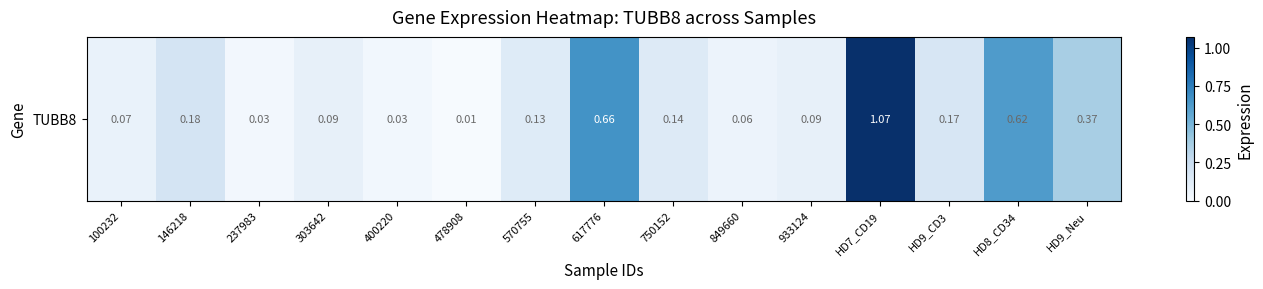

What value does the data have at 750152?

0.1